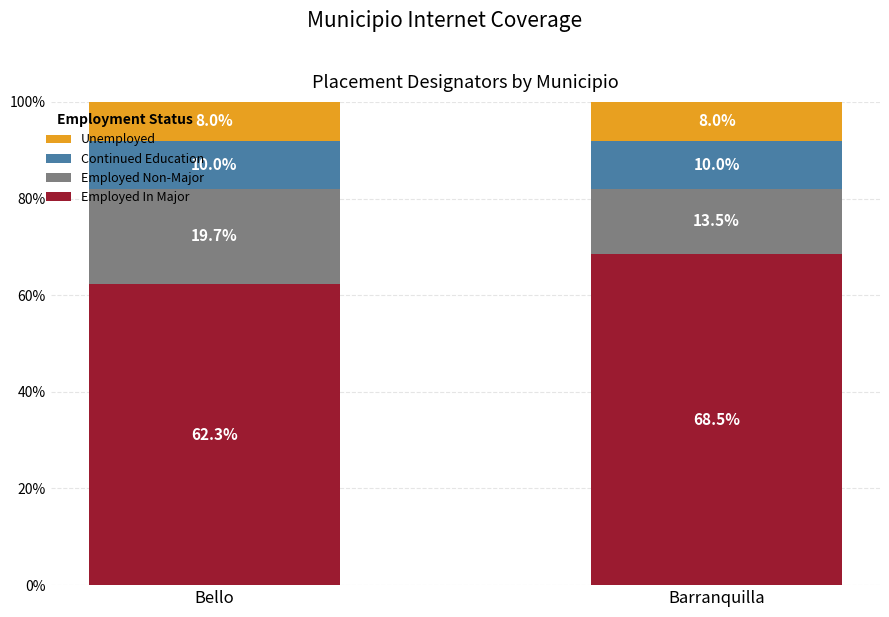

How many data points does each series have?

2